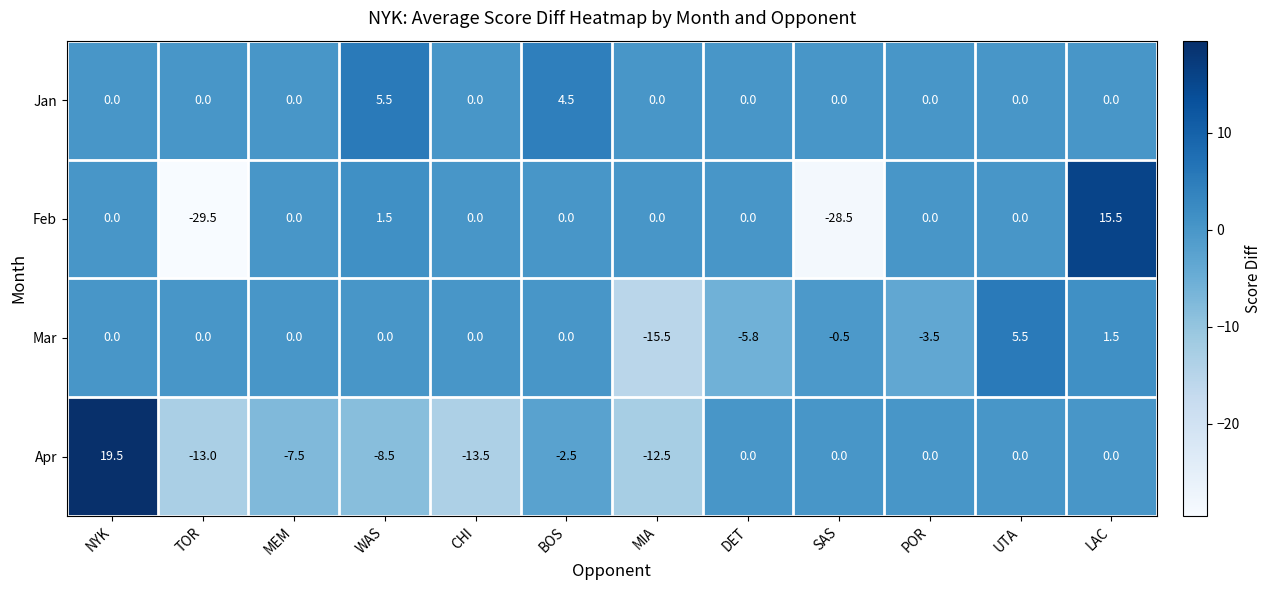

How many negative values does the Feb series have?

2